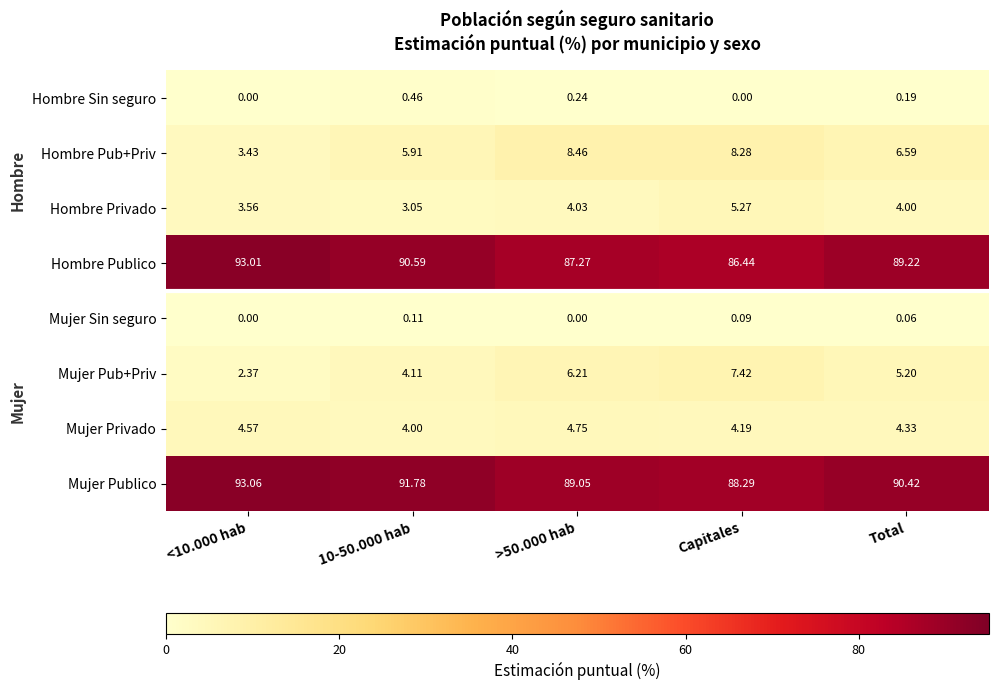

At how many categories does at least one series exceed 63?

5